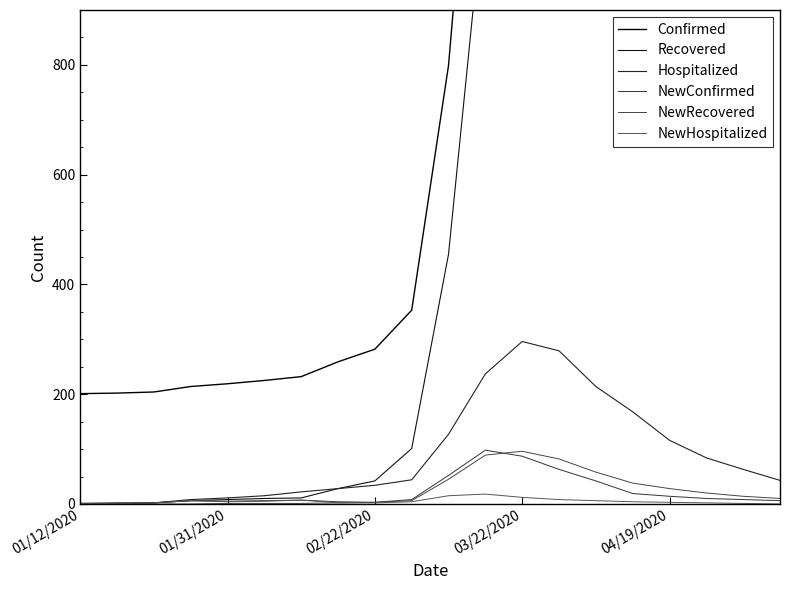

Which series changed the most between 04/19/2020 and 19?

Confirmed